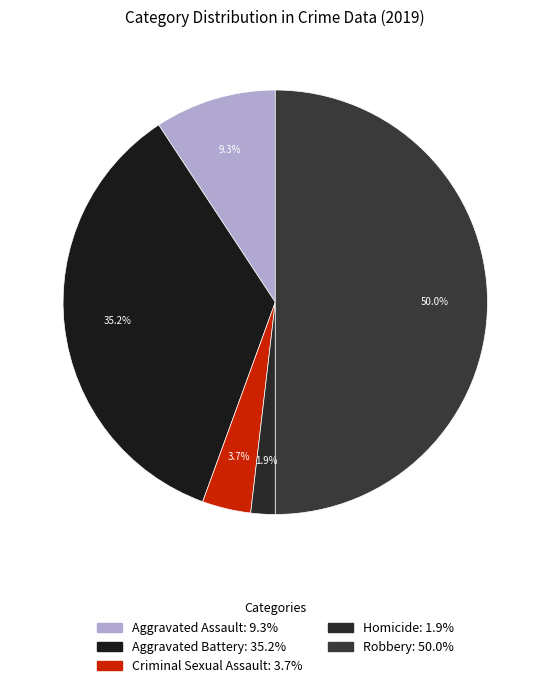

What percentage do Criminal Sexual Assault and Robbery together represent?

53.7%